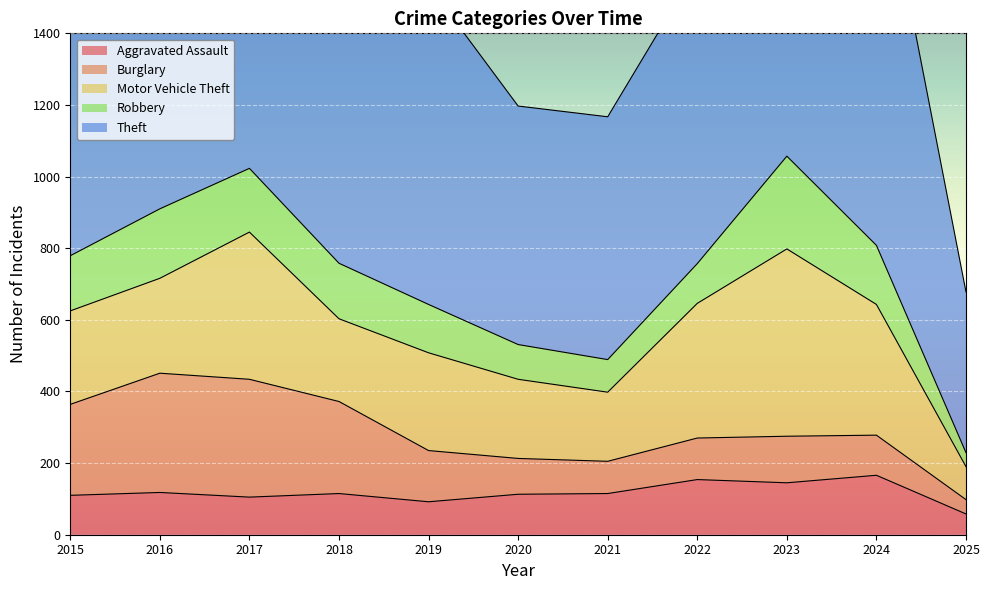

What is the minimum value shown in the chart?

39